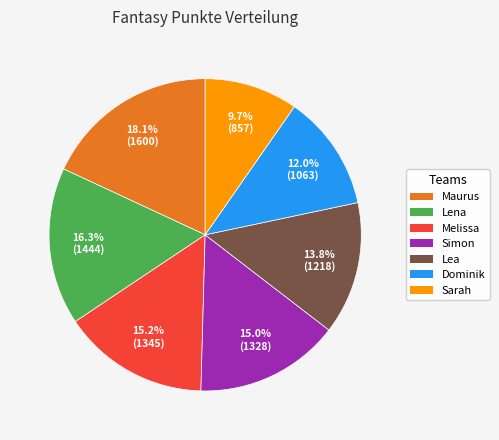

Is Lena the majority of the pie?

No